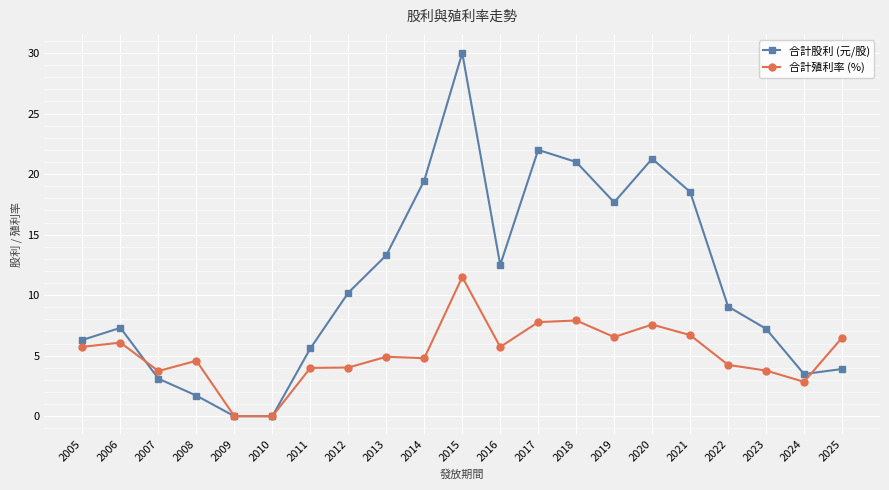

At 2012, list the series in order from largest to smallest.

合計股利 (元/股), 合計殖利率 (%)